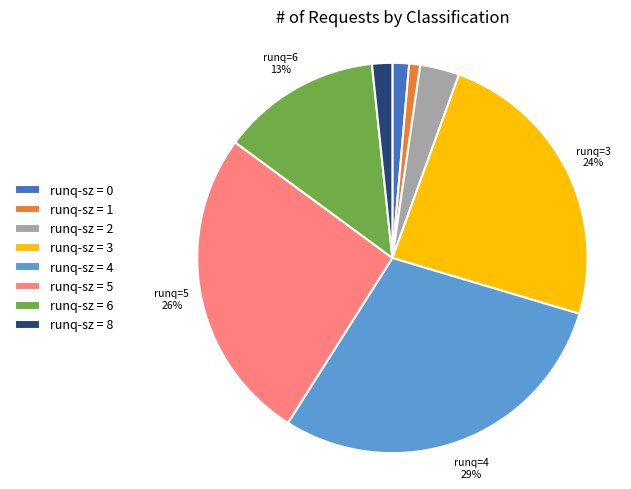

To the nearest percent, what portion does runq=3 represent?

24%